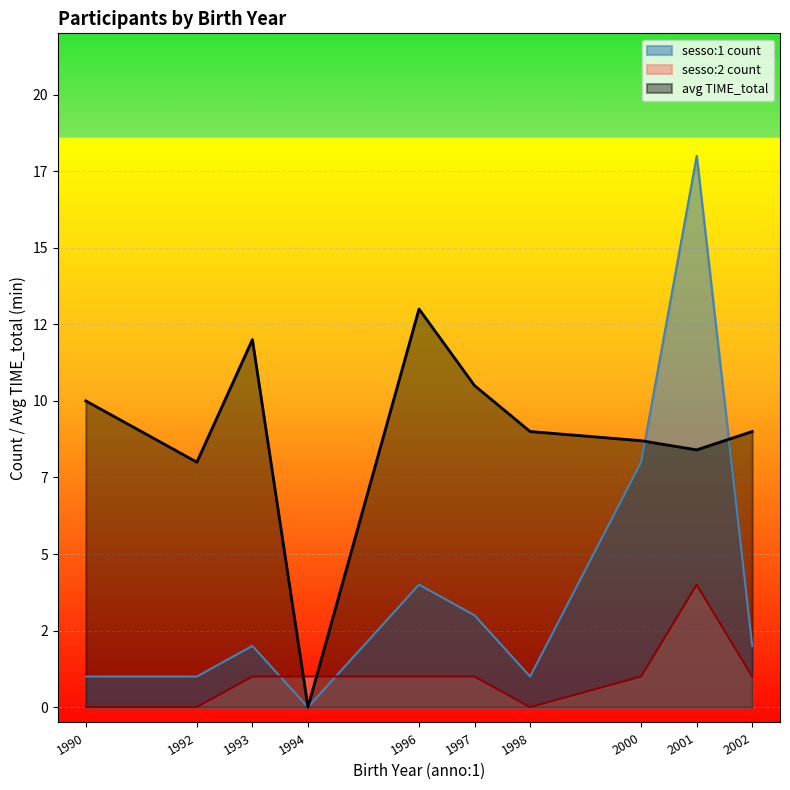

True or false: the data shows 11 at 1997.

False